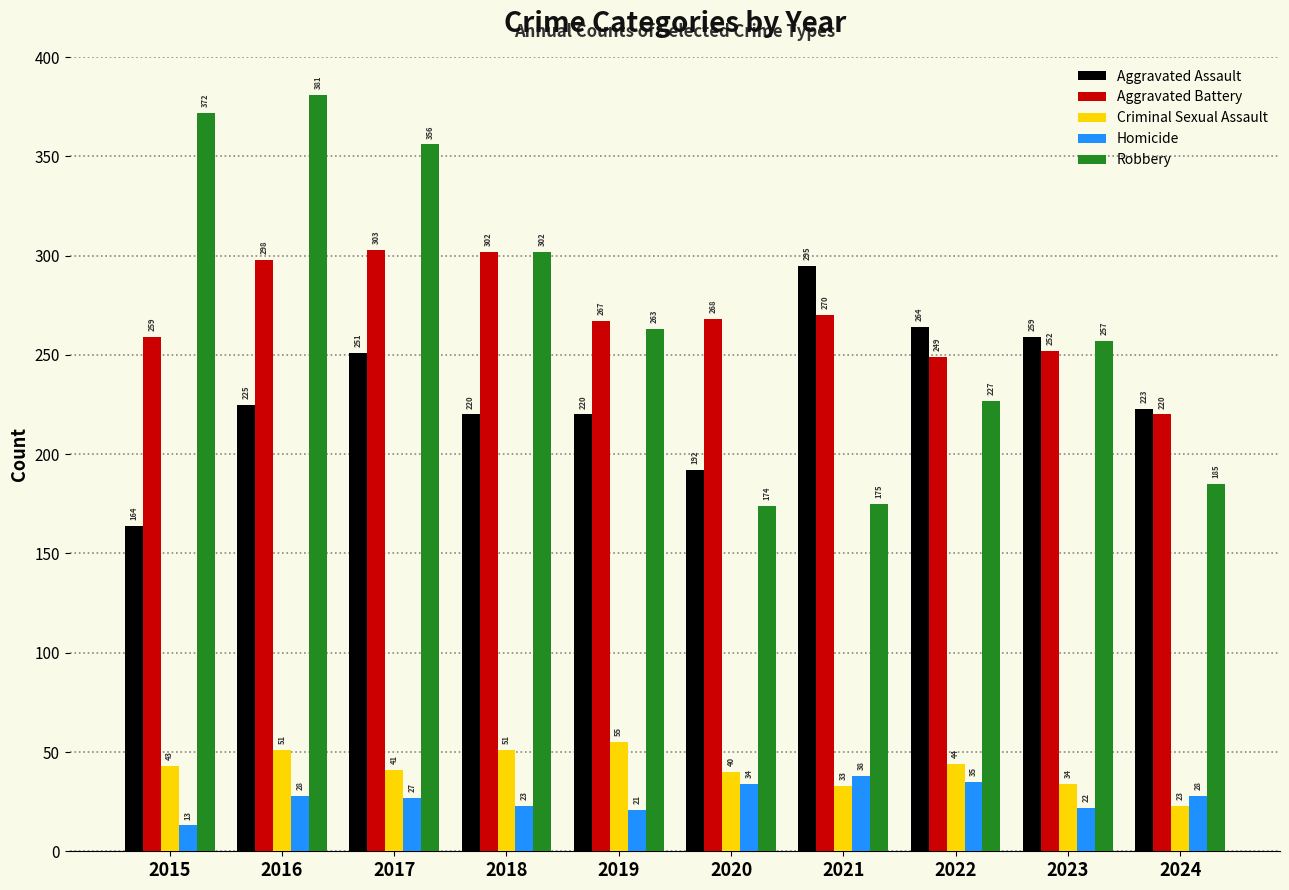

At how many categories does at least one series exceed 314?

3